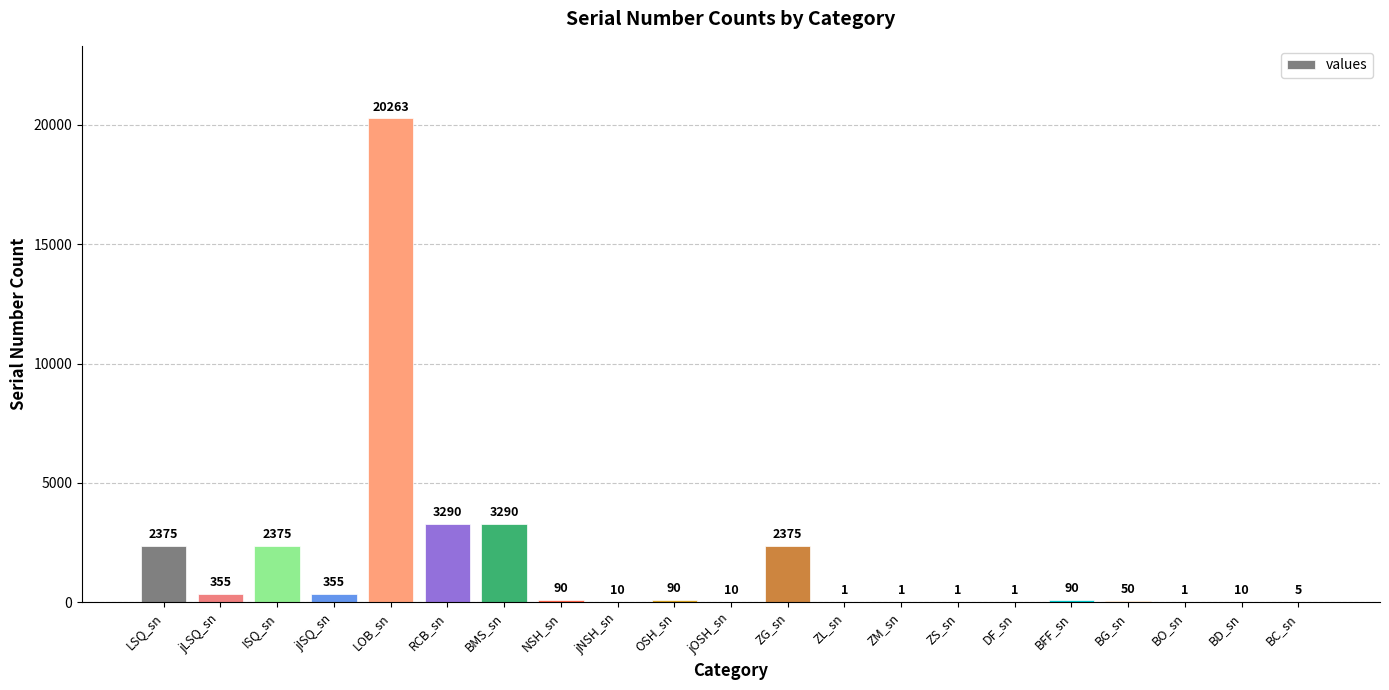

What is the maximum value shown in the chart?

20263